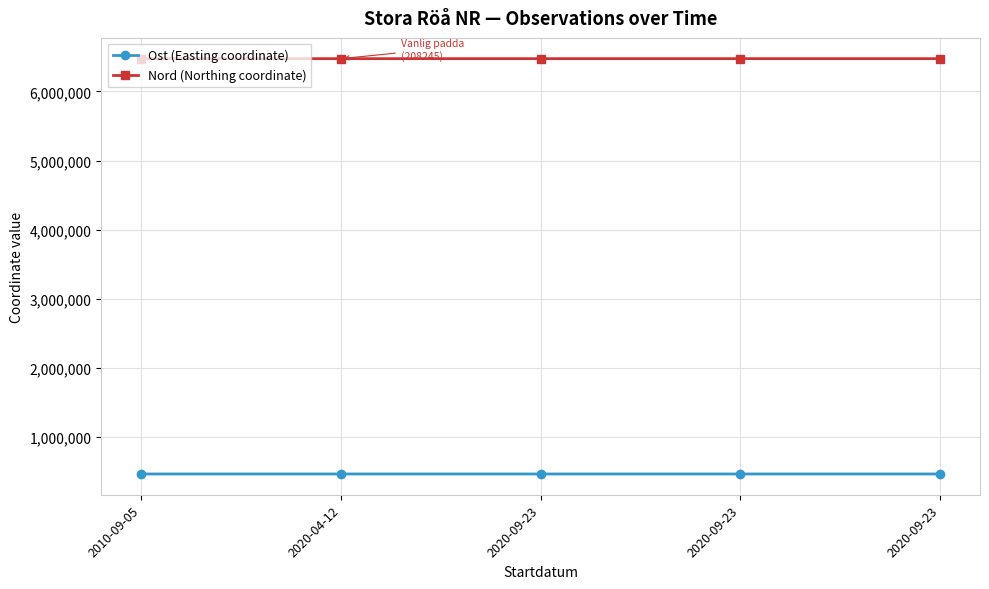

Is this an area chart (filled region under the line)?

No